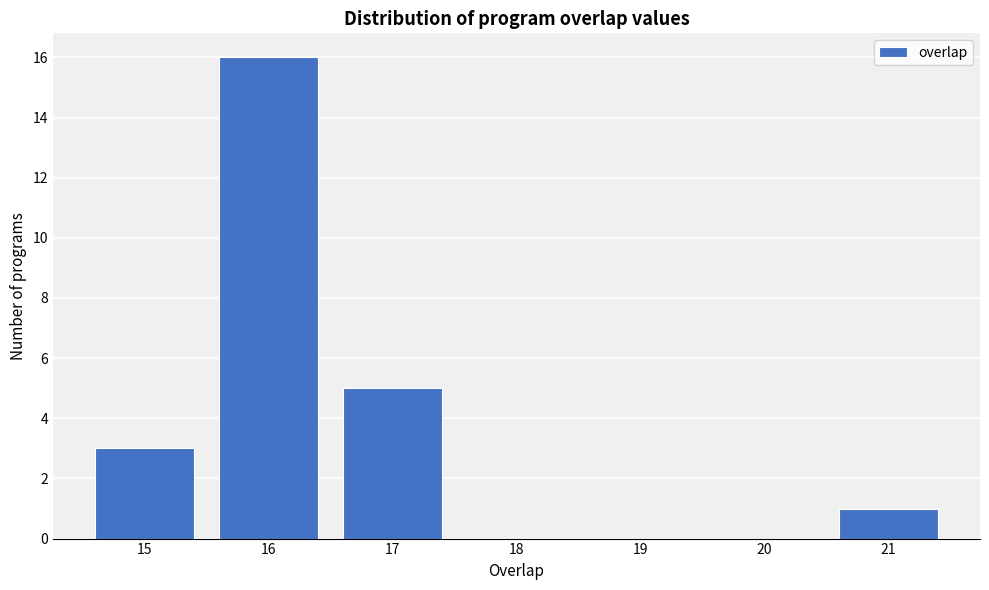

Reading left to right, list every bar in this chart as the range it spans on the x-axis followed by its height. The values are not printed on the chart, so give them approximately, as read against the axis.

14.5 to 15.5: 3
15.5 to 16.5: 16
16.5 to 17.5: 5
17.5 to 18.5: 0
18.5 to 19.5: 0
19.5 to 20.5: 0
20.5 to 21.5: 1